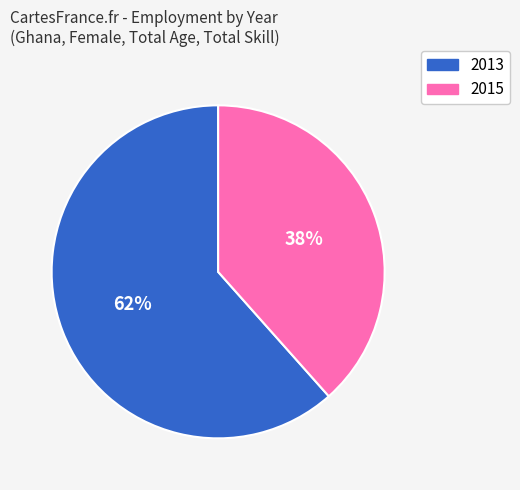

What percentage is the 2013 slice, to the nearest percent?

62%